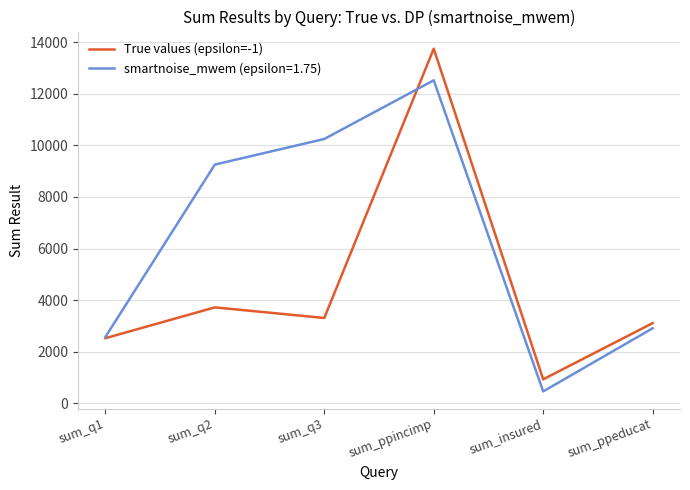

Which series changed the most between sum_q1 and sum_q3?

smartnoise_mwem (epsilon=1.75)